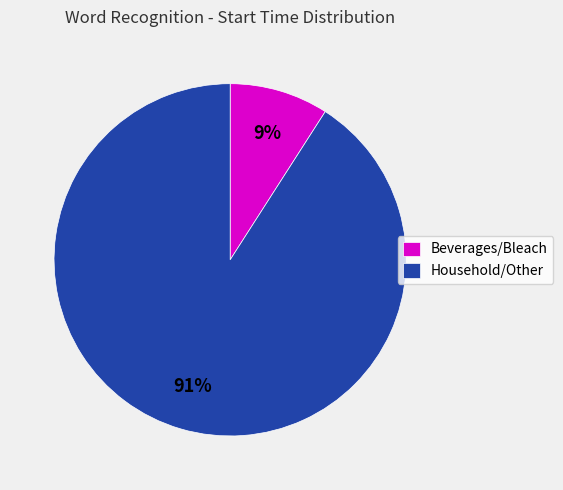

To the nearest percent, what percentage of the pie is Beverages/Bleach?

9%